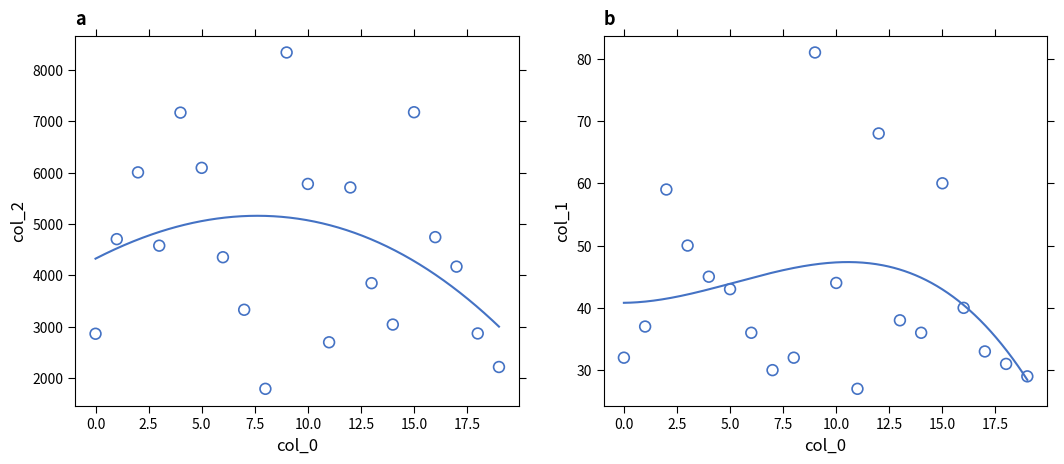

What are all the series names shown in the legend?

col_2, col_1